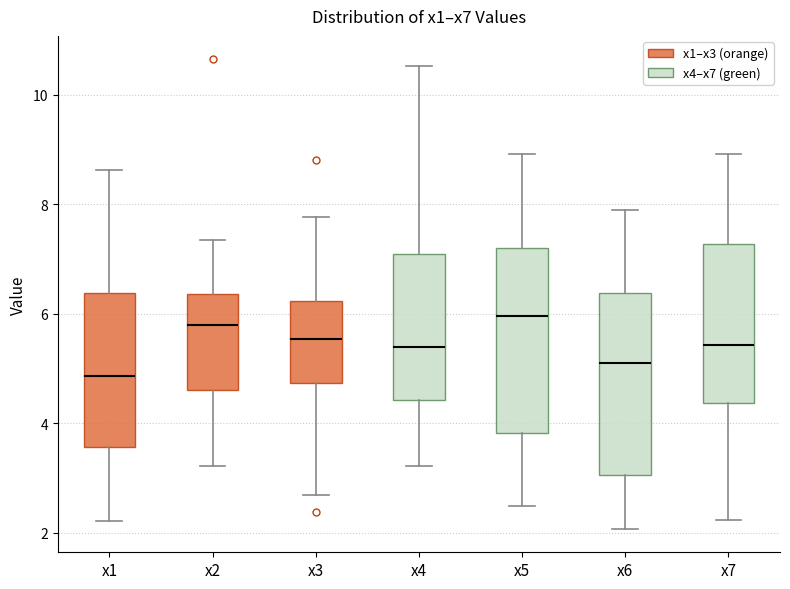

Where does the upper whisker of the box for x2 end on the y-axis? The values are not printed on the chart, so give them approximately, as read against the axis.

7.4